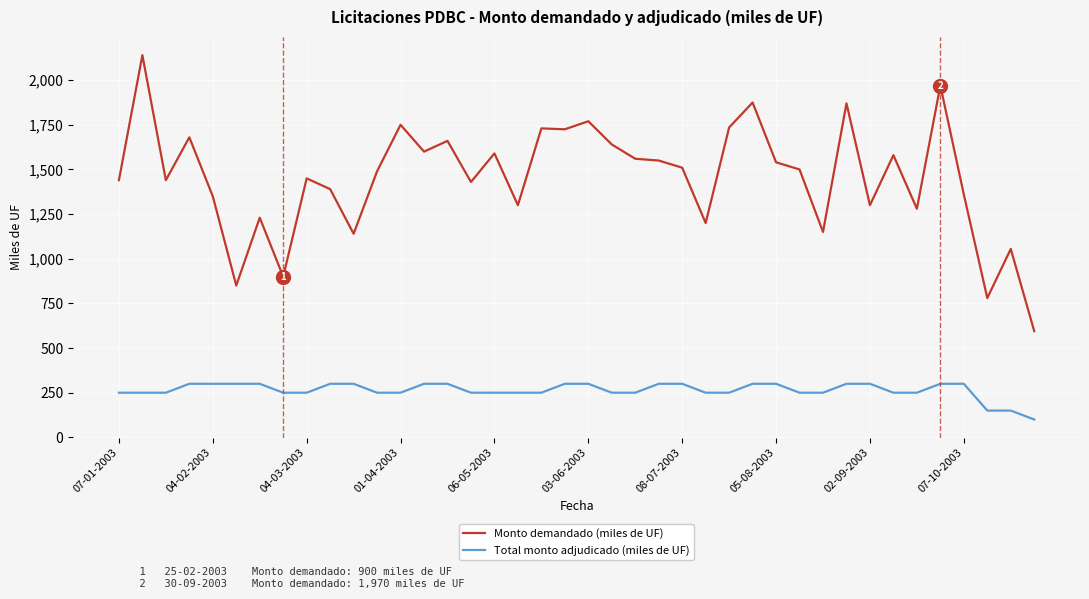

What is the average value of the Monto demandado (miles de UF) series?

1453